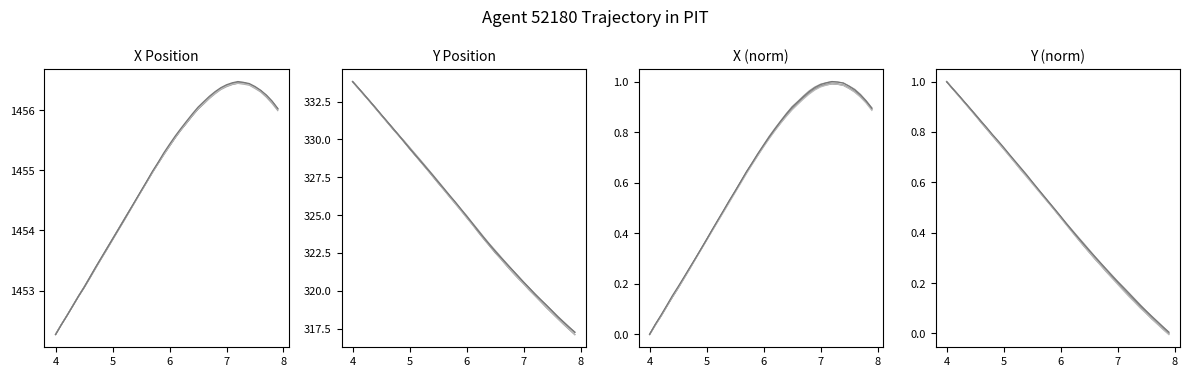

How many times do Trial 3 and Trial 5 cross each other?

1